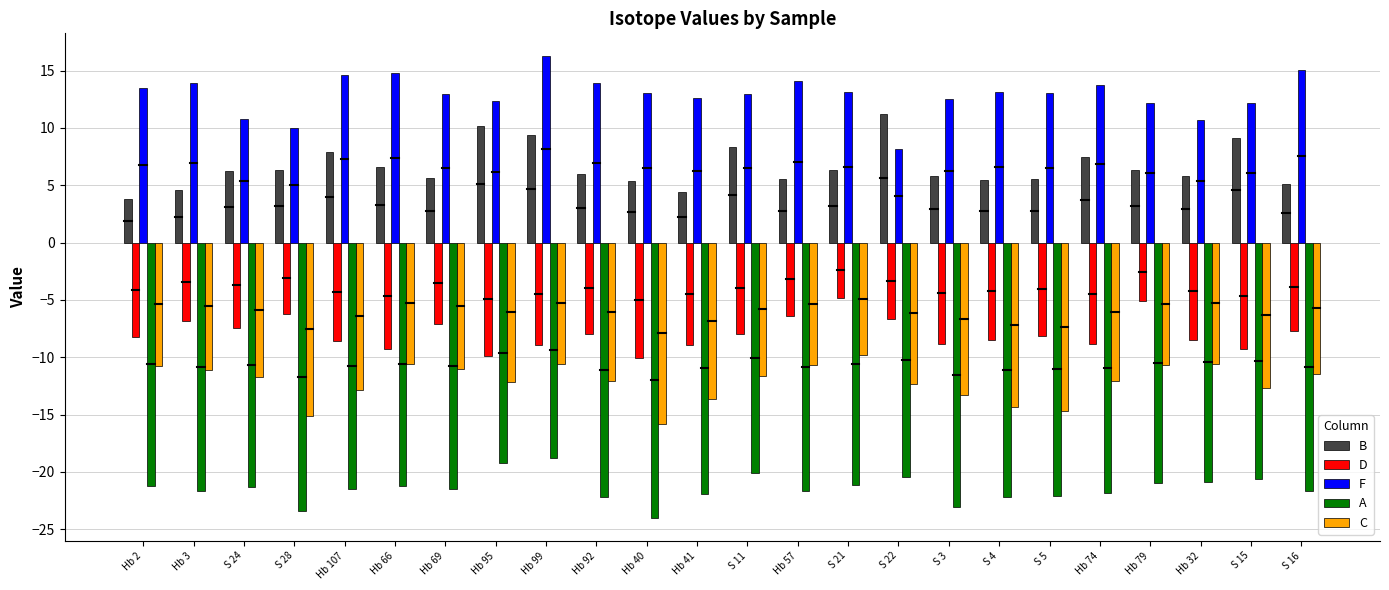

What is the smallest value displayed?

-24.0